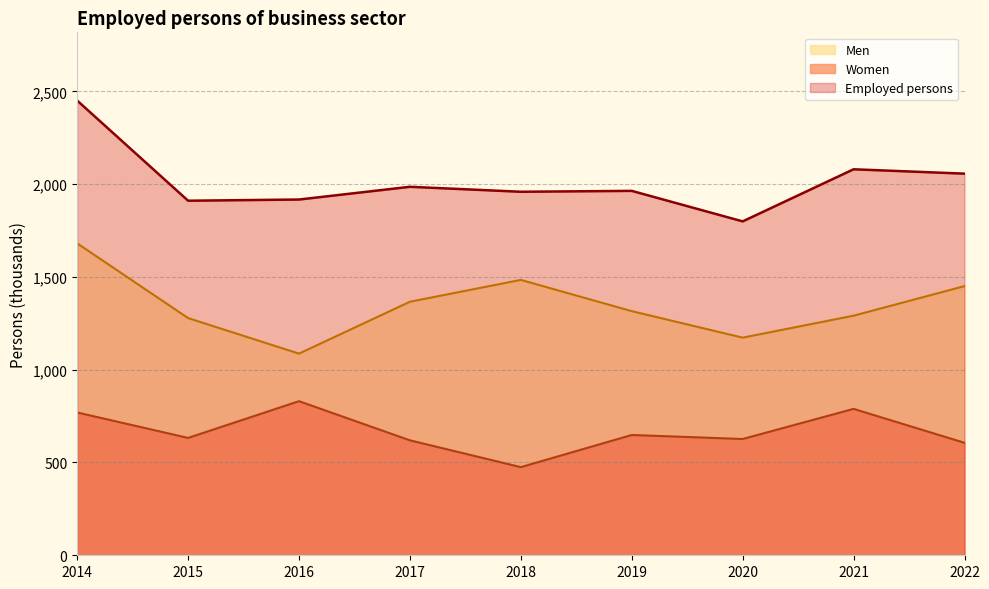

True or false: Employed persons and Women cross at least once.

False